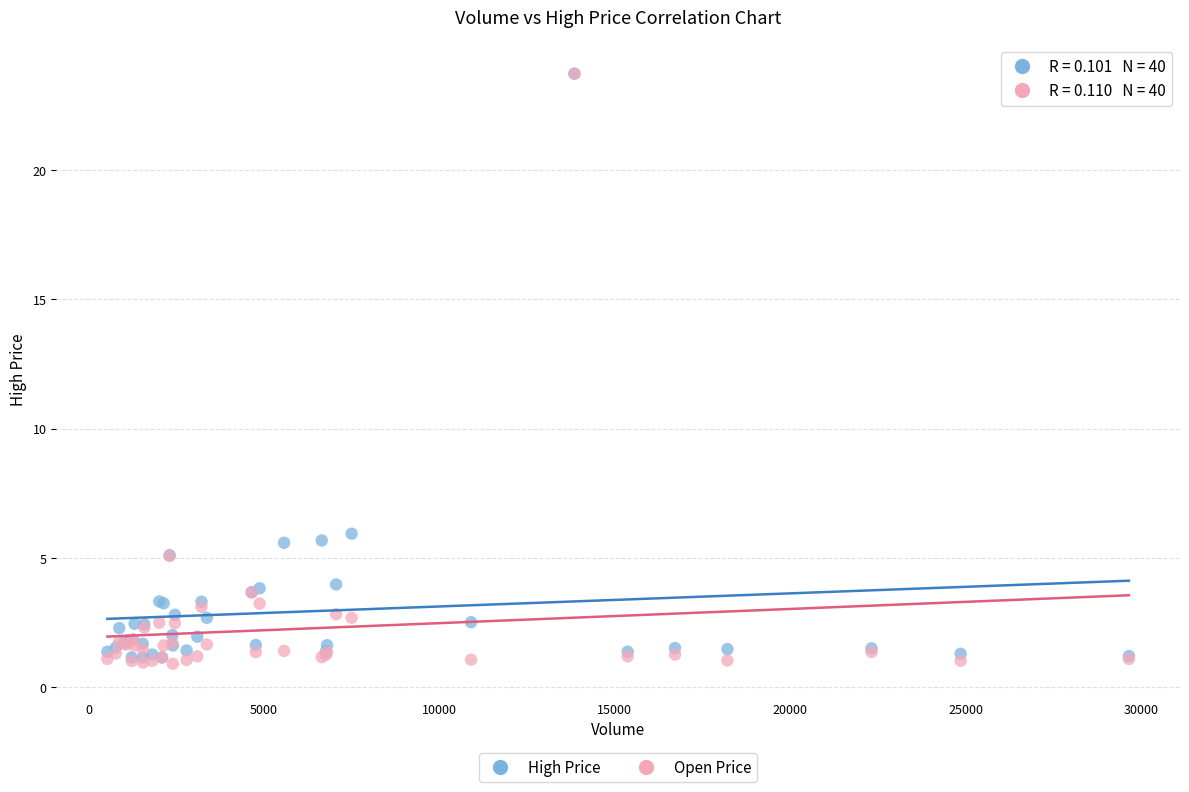

Which series has the widest spread of Y values?

Open Price